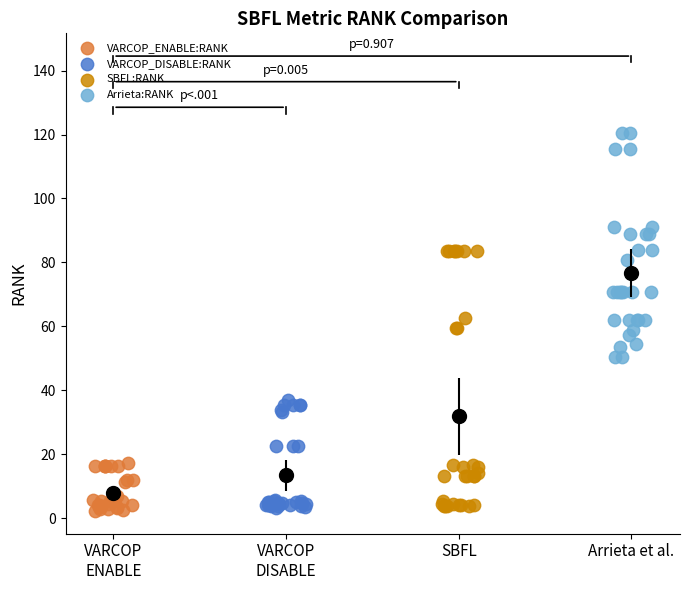

Which series contains the highest Y value?

Arrieta:RANK